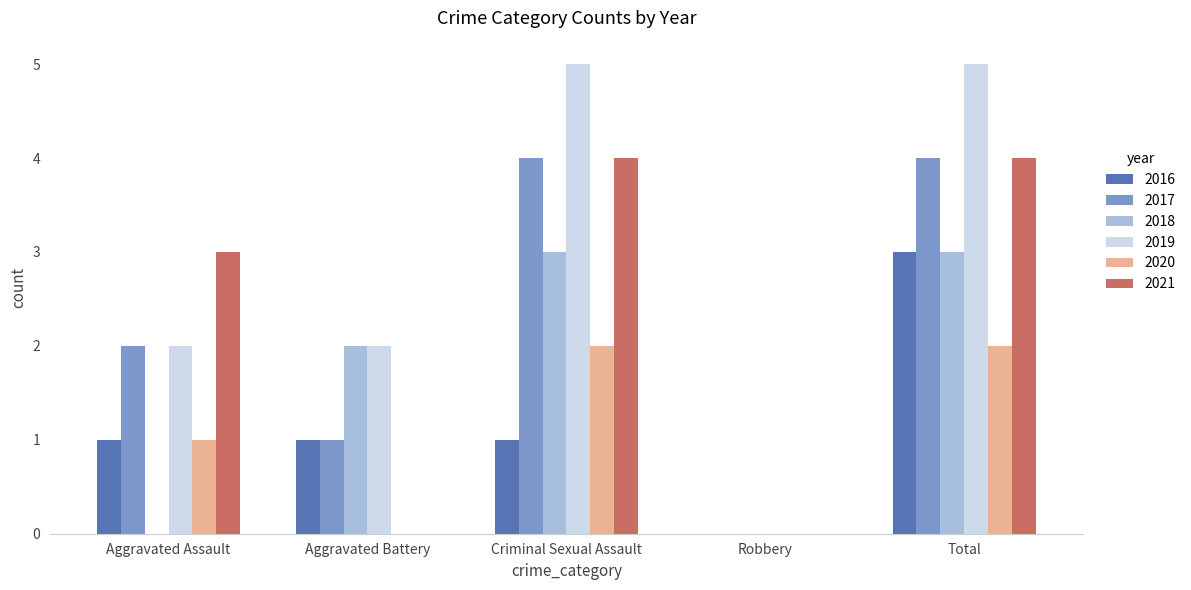

Reading left to right, extract all data points from this chart.

2016: 1	1	1	0	3
2017: 2	1	4	0	4
2018: 0	2	3	0	3
2019: 2	2	5	0	5
2020: 1	0	2	0	2
2021: 3	0	4	0	4